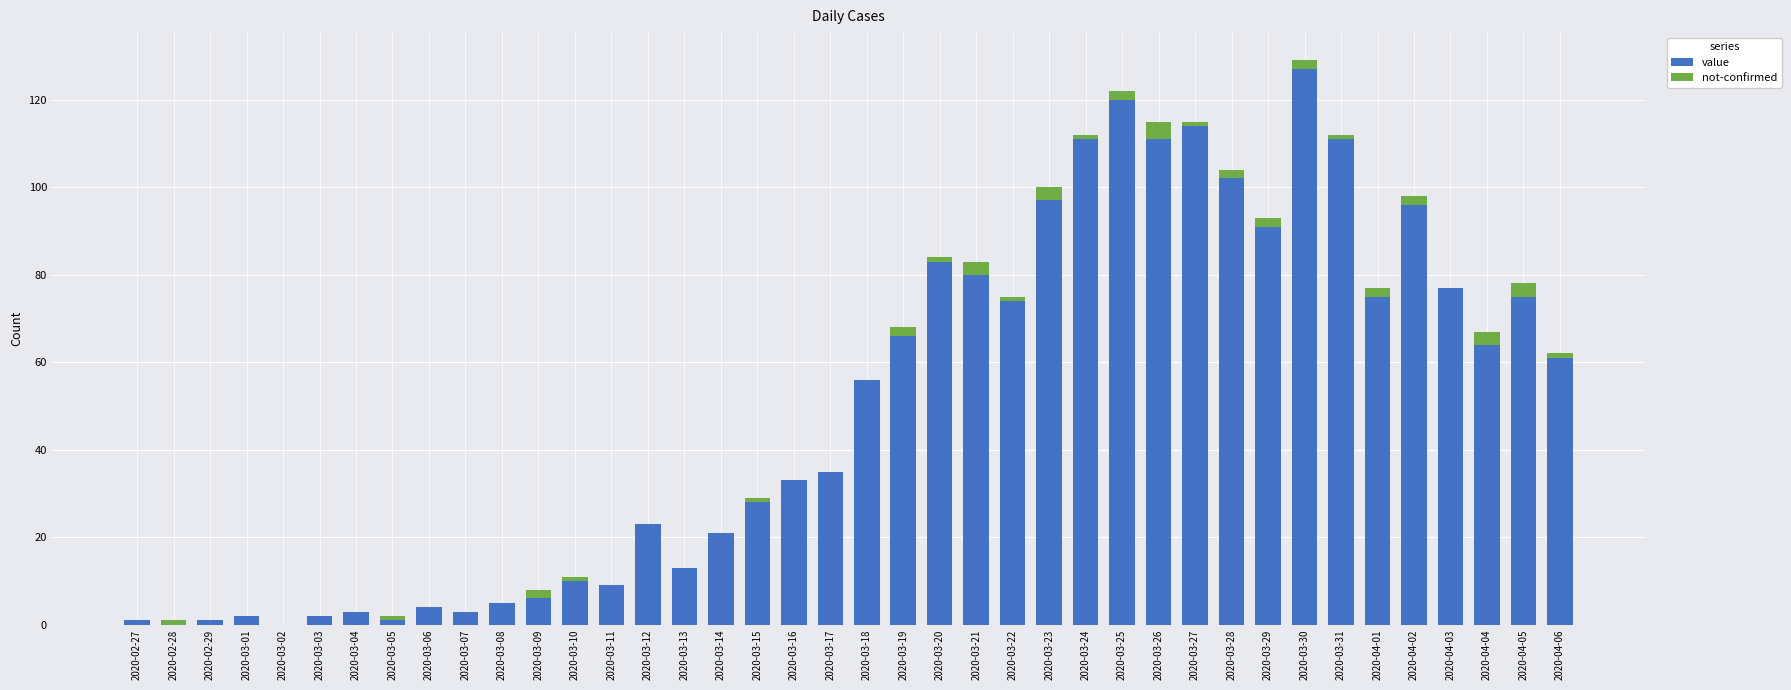

What is the maximum value for value?

127